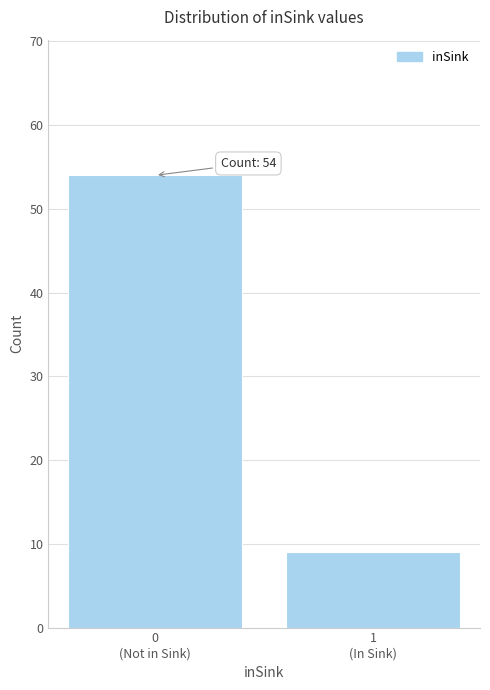

Reading left to right, extract all data points from this chart.

54	9